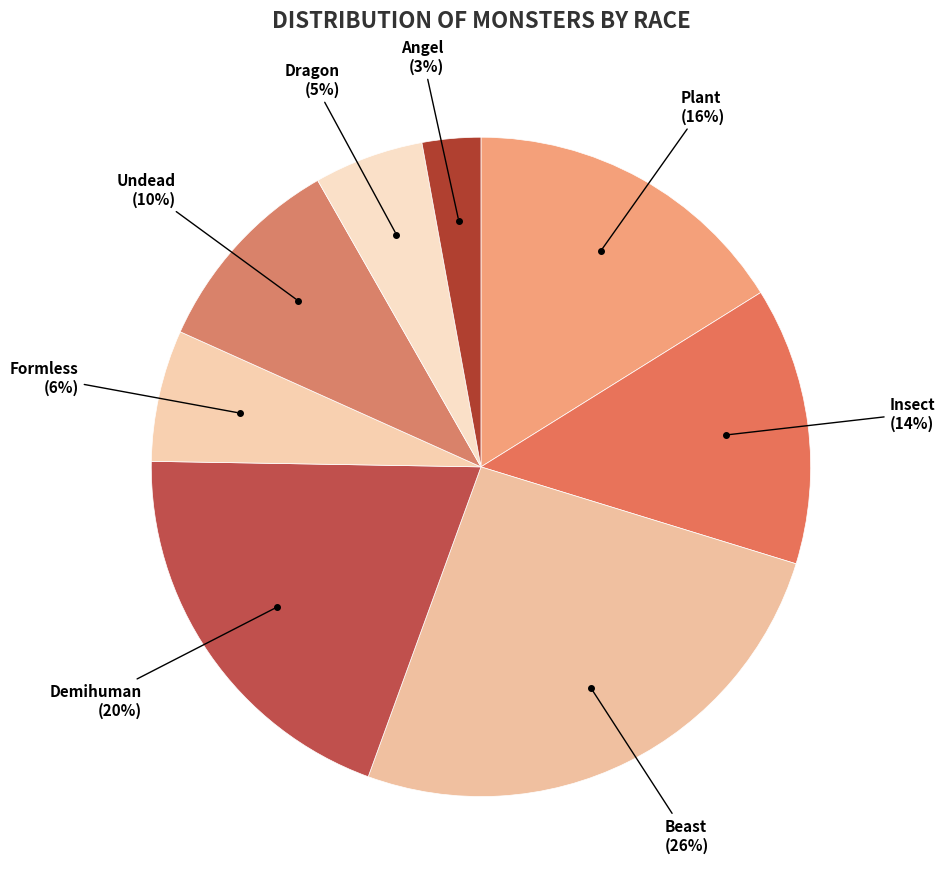

To the nearest percent, what is the difference between the largest and smallest slice percentages?

23%